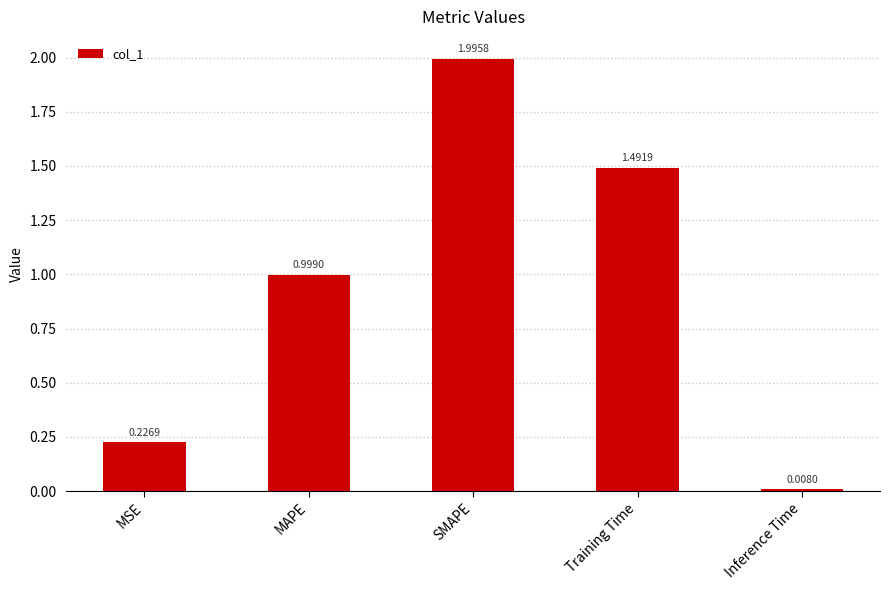

What is the label of the 2nd bar from the right?

Training Time